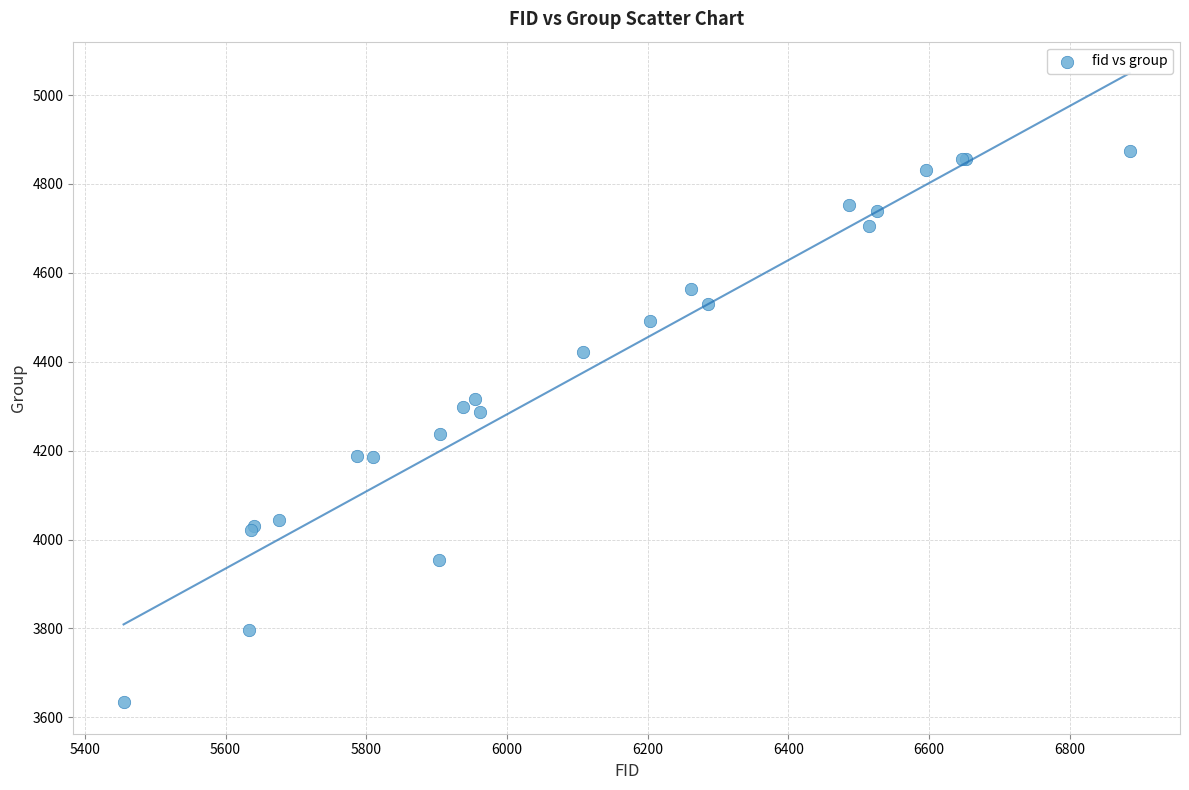

What Y value in the scatter plot is closest to 4254?

4238